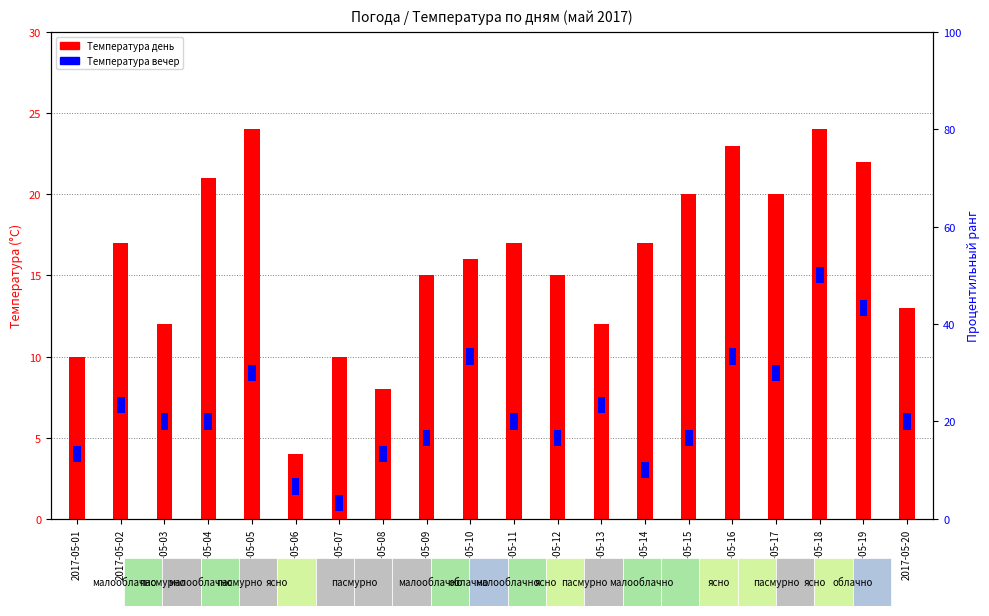

Which category has the highest value across all series?

2017-05-05